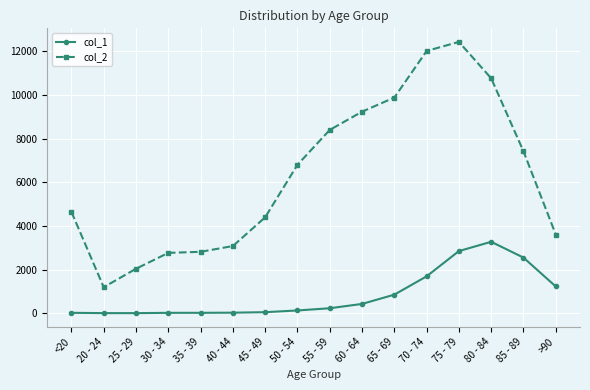

What is the difference between the col_1 values at 75 - 79 and <20?

2830